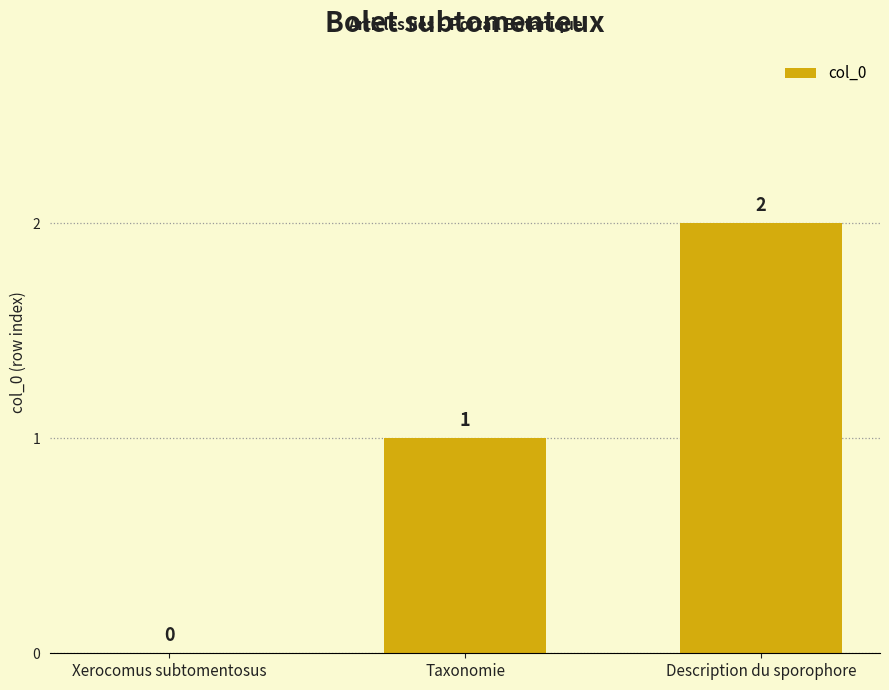

Is it true that the value at Xerocomus subtomentosus is -1?

False